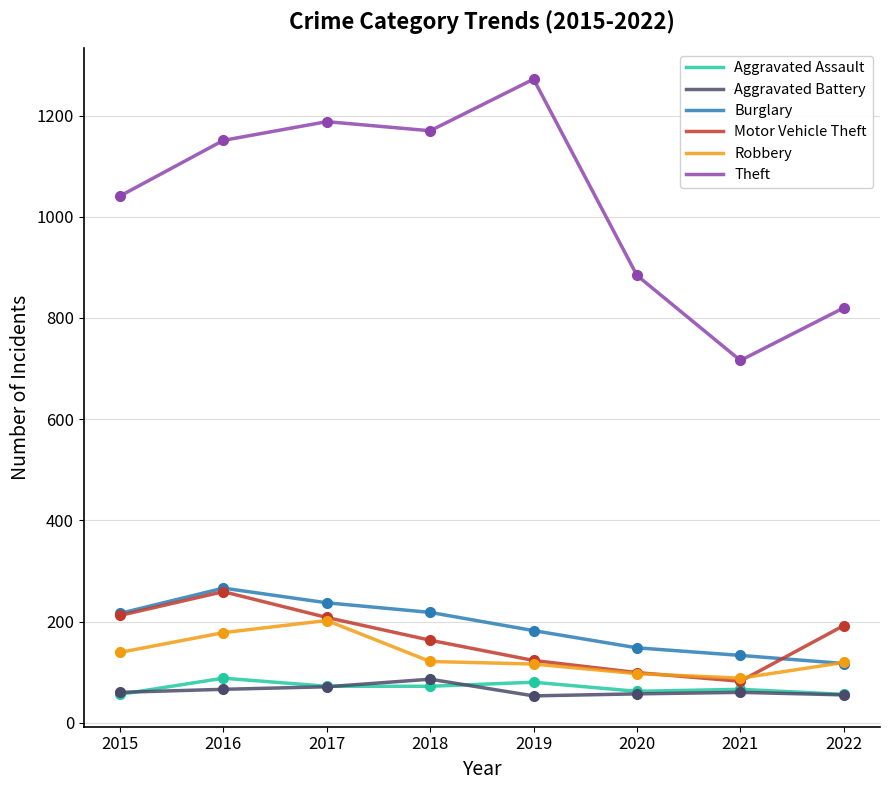

Which series has the widest spread of values?

Theft